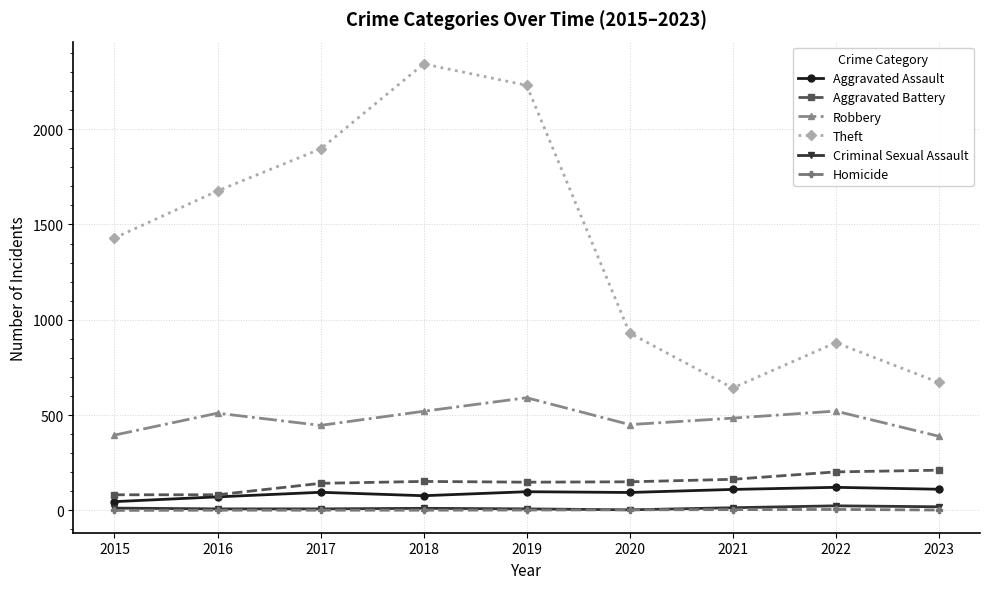

Which series has the widest spread of values?

Theft